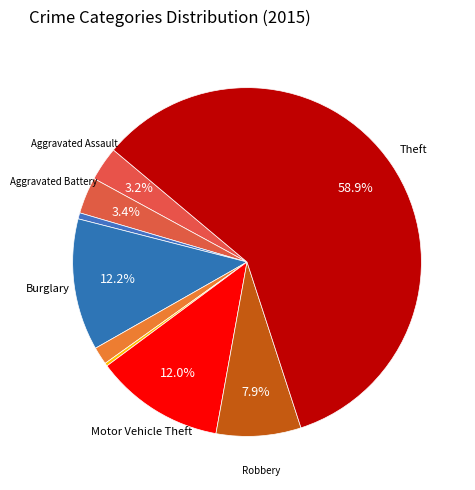

How many slices are in this pie chart?

9